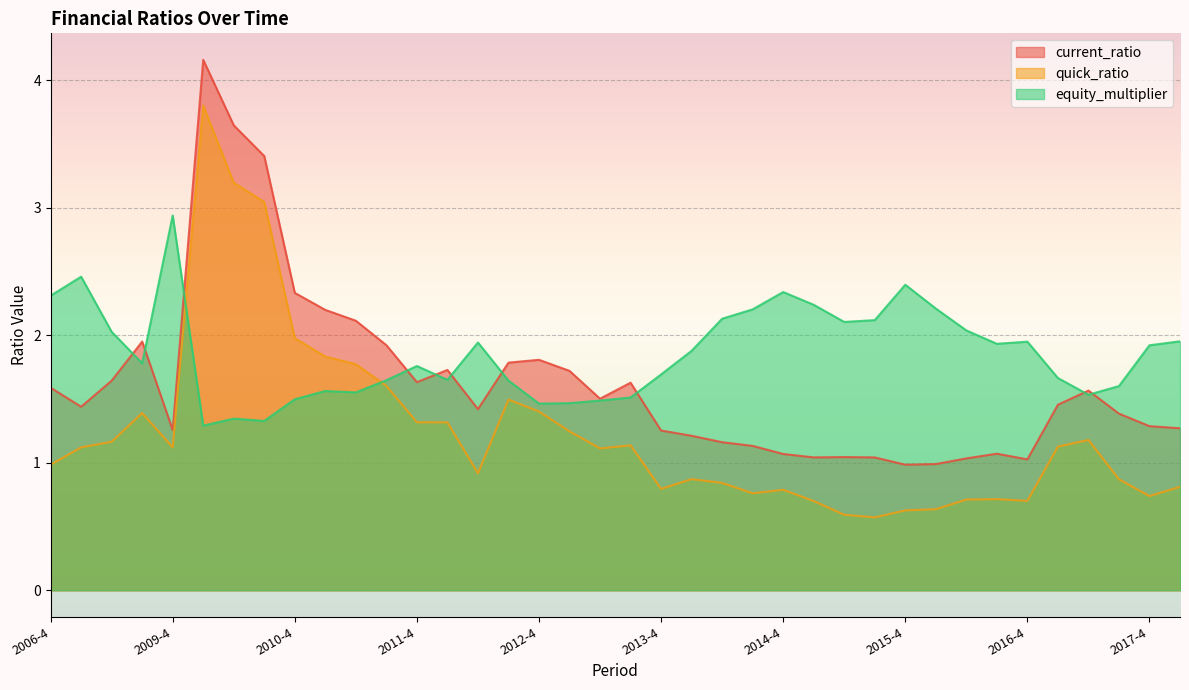

What is the difference between the second highest and second lowest values in the quick_ratio series?

2.6